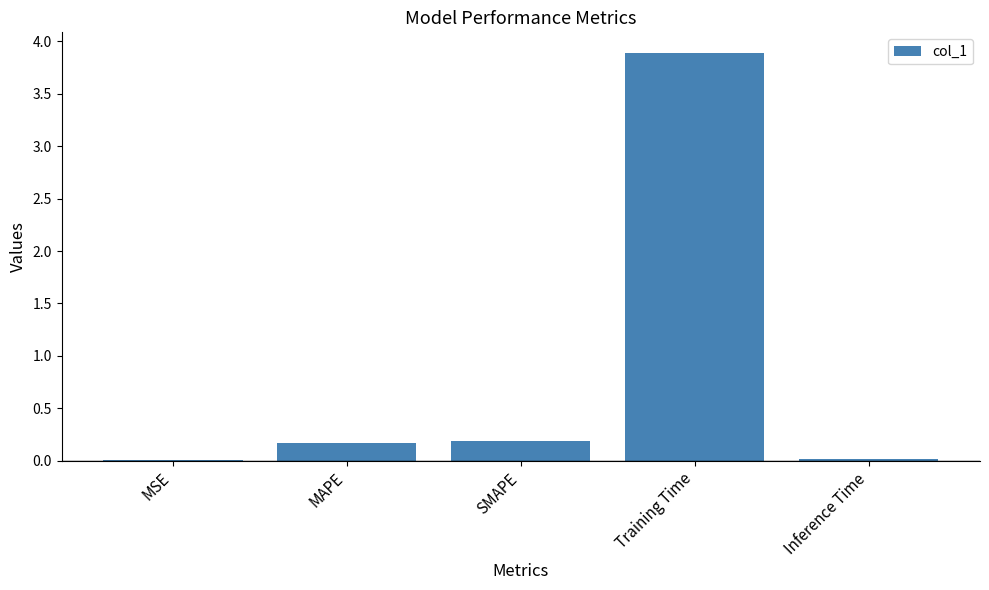

Is it true that the value at Training Time is 3.9?

True